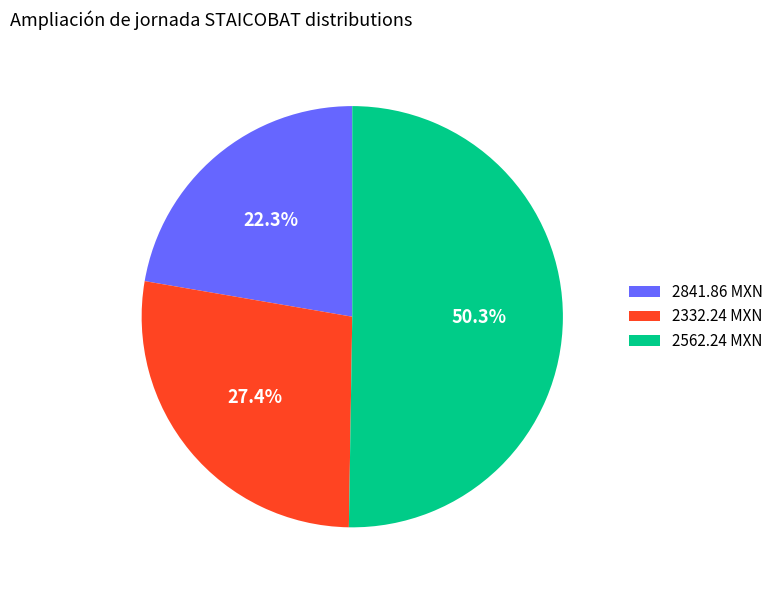

What is the total percentage of 2562.24 MXN and 2841.86 MXN?

72.6%